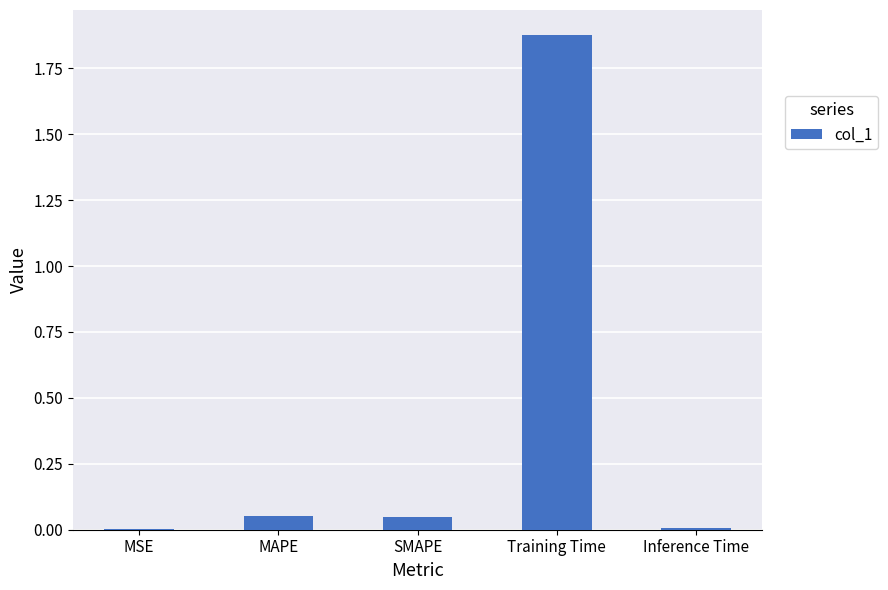

Which label corresponds to the largest value in the chart?

Training Time